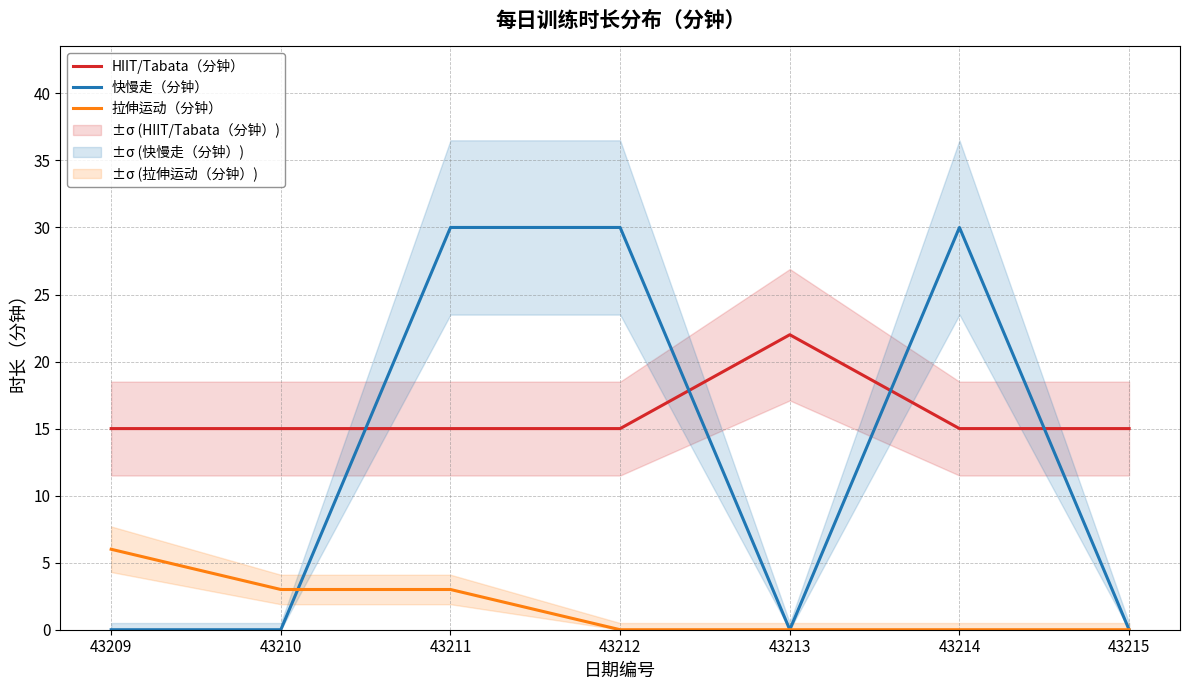

Reading left to right, transcribe all the data shown in this chart.

HIIT/Tabata（分钟）: 43209=15	43210=15	43211=15	43212=15	43213=22	43214=15	43215=15
快慢走（分钟）: 43209=0	43210=0	43211=30	43212=30	43213=0	43214=30	43215=0
拉伸运动（分钟）: 43209=6	43210=3	43211=3	43212=0	43213=0	43214=0	43215=0